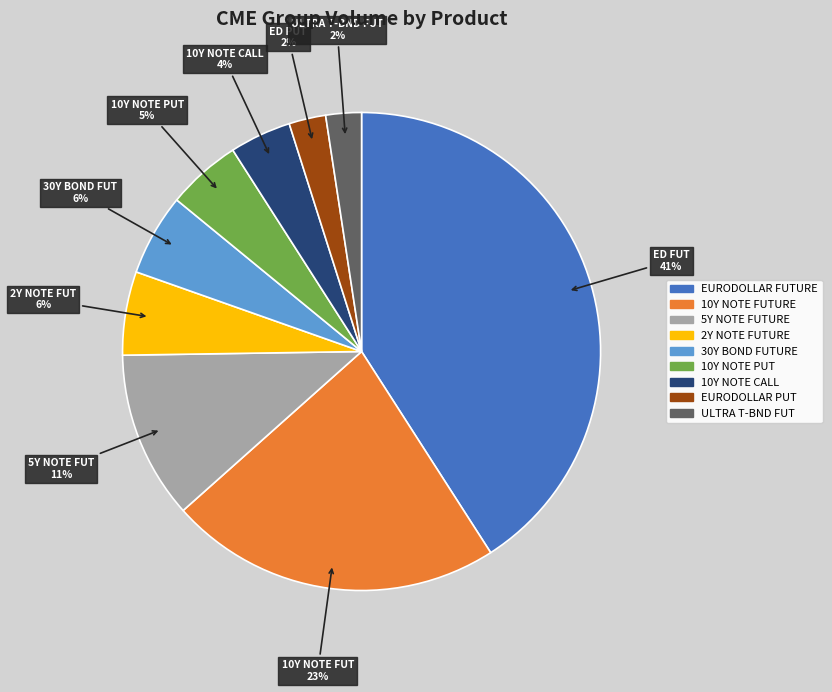

Is the sum of EURODOLLAR PUT and 5Y NOTE FUTURE greater than half?

No